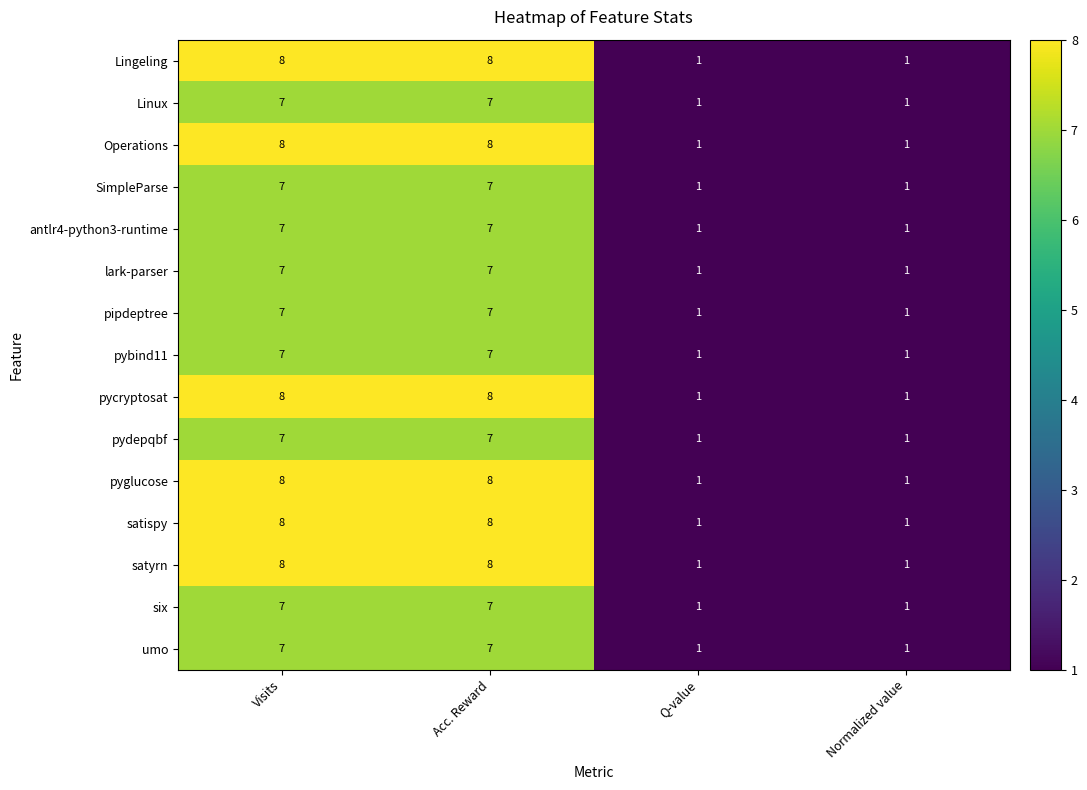

What is the total value across all series at Acc. Reward?

111